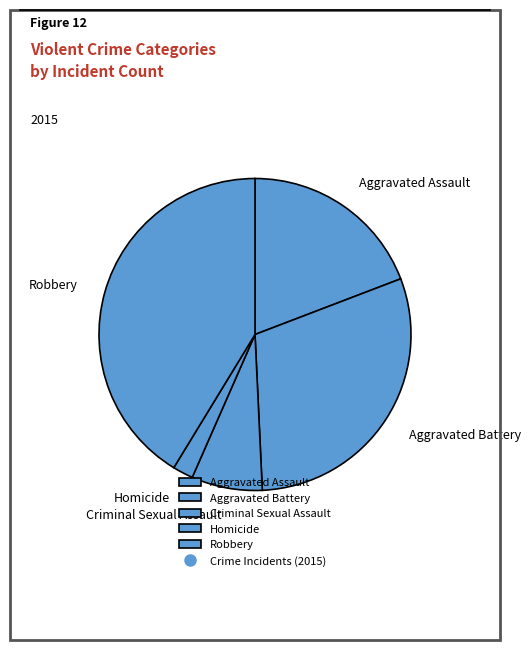

What is the largest slice in the pie chart?

Robbery